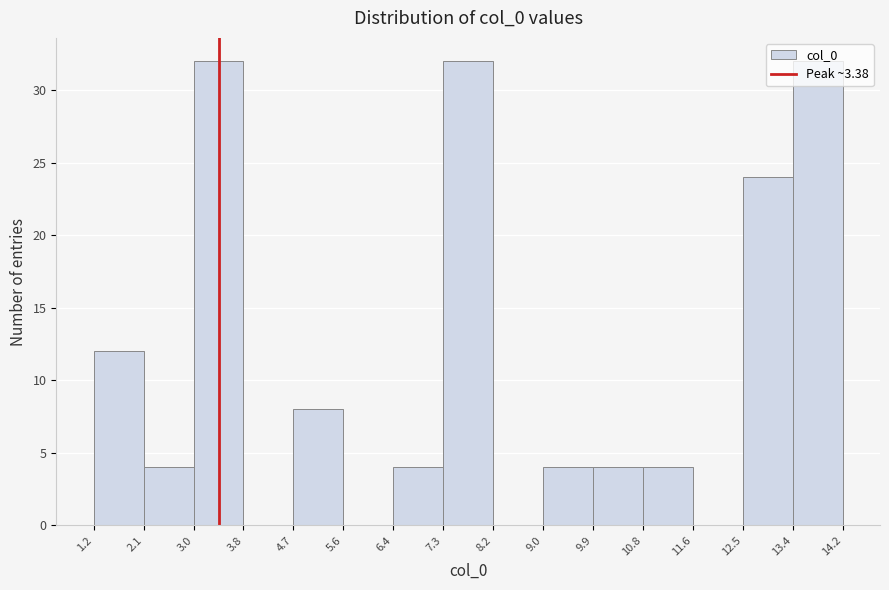

What is the height of the bar covering 1.2 to 2.1 on the x-axis? The values are not printed on the chart, so give them approximately, as read against the axis.

12